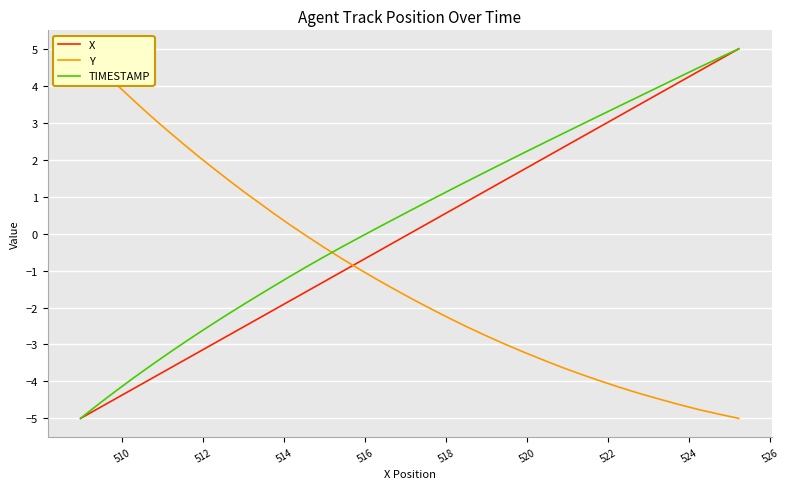

What is the highest value of the TIMESTAMP series?

5.0